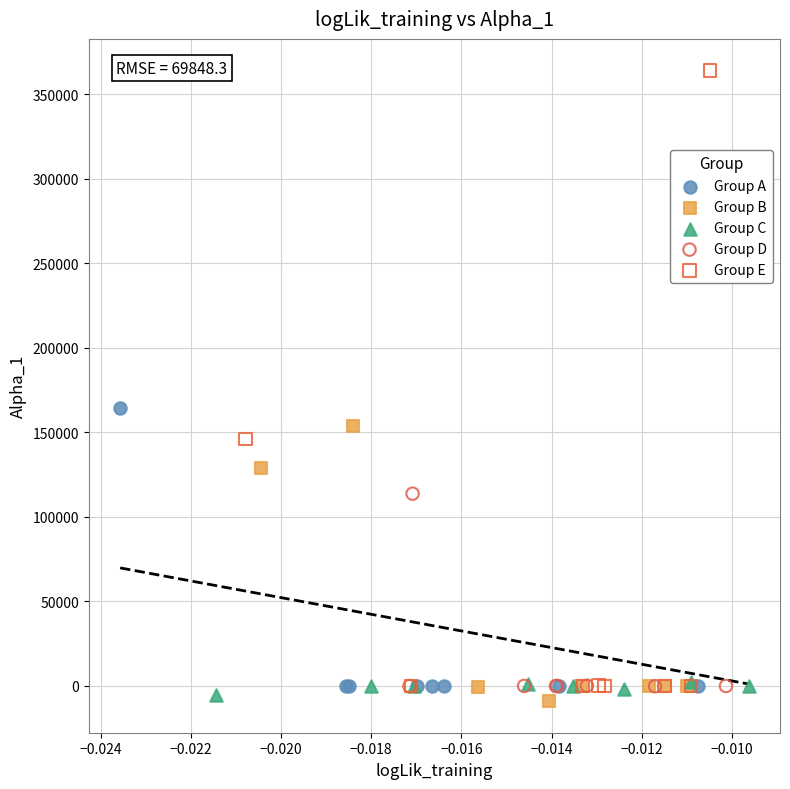

Which series has the widest spread of Y values?

Group E